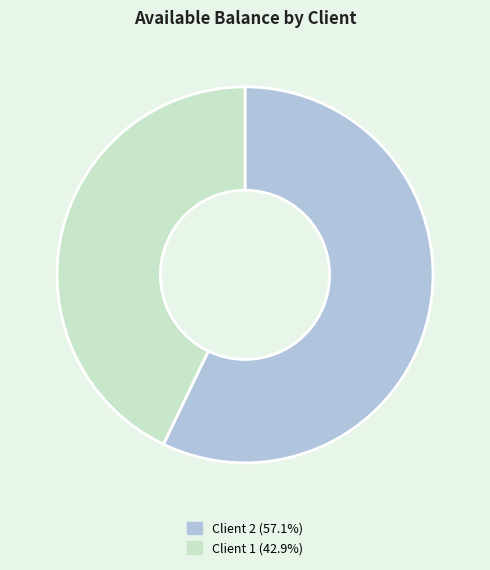

Which slice is the smallest?

Client 1